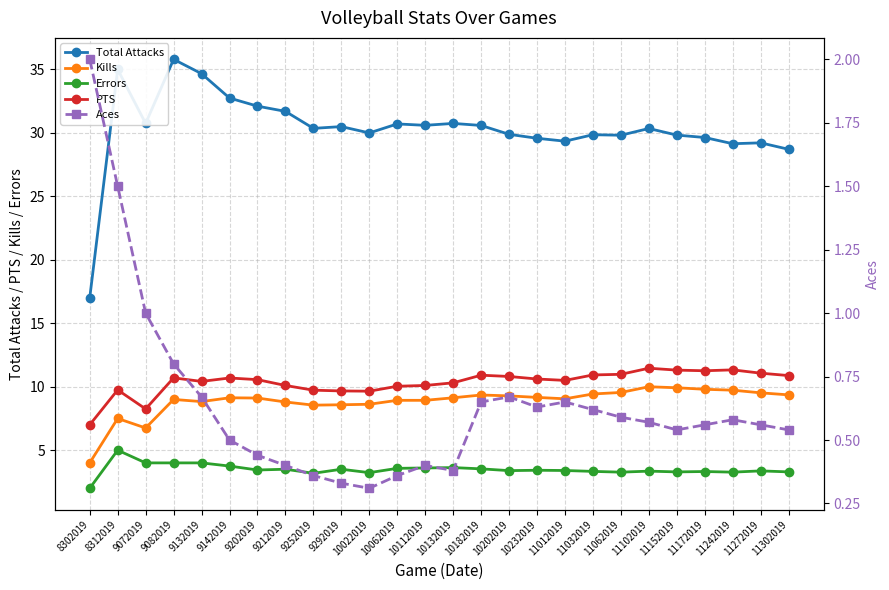

Which label corresponds to the smallest value in the chart?

10022019